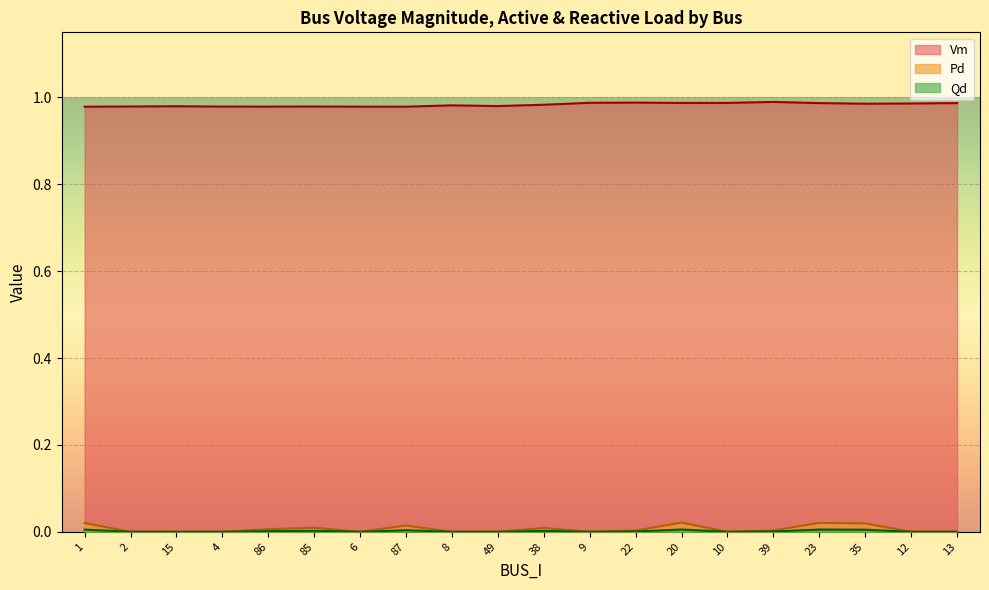

How many interior local peaks does the Qd series have?

5